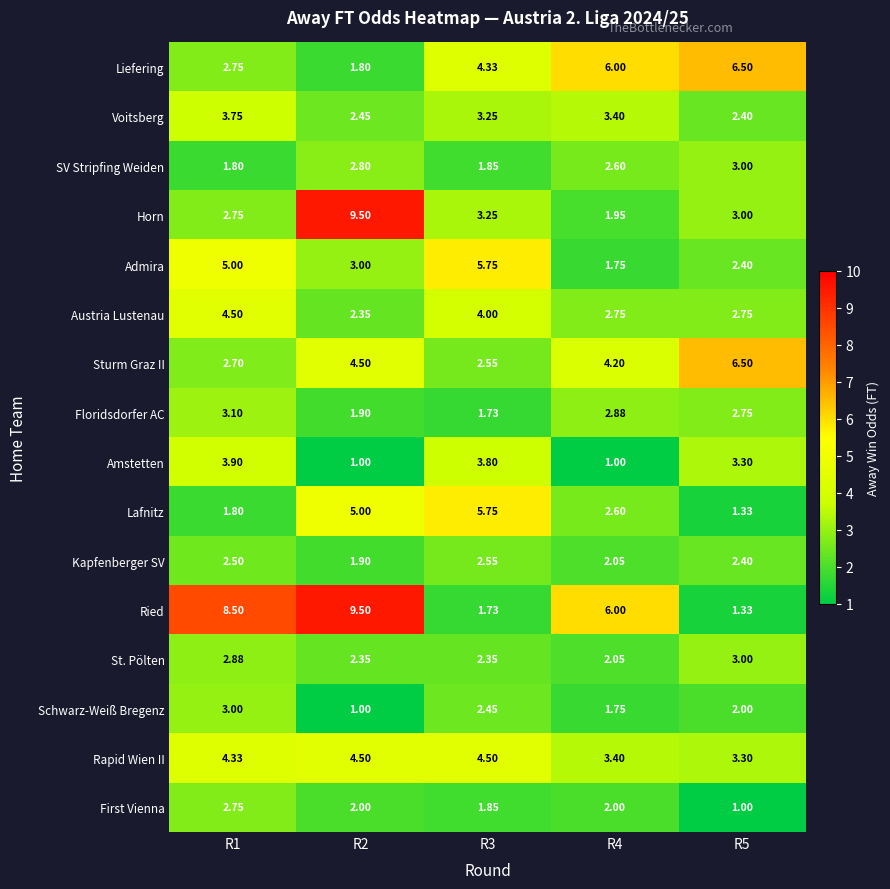

Which series has the largest total across all categories?

Ried